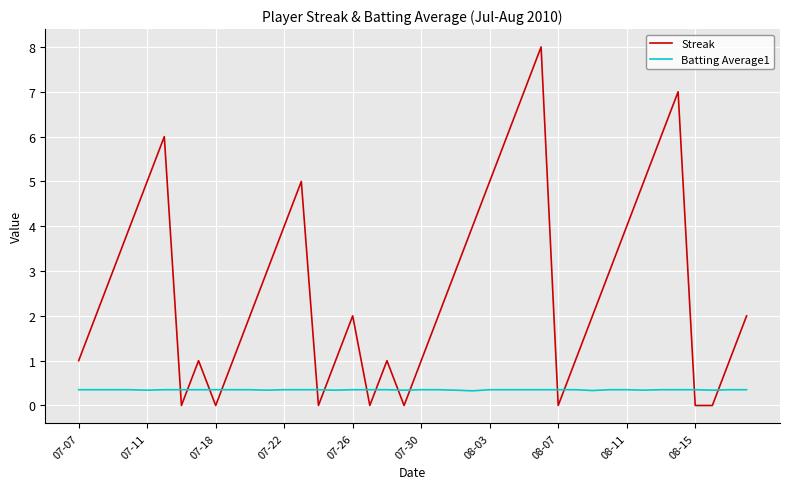

Rank the series by their maximum value, from highest to lowest.

Streak, Batting Average1